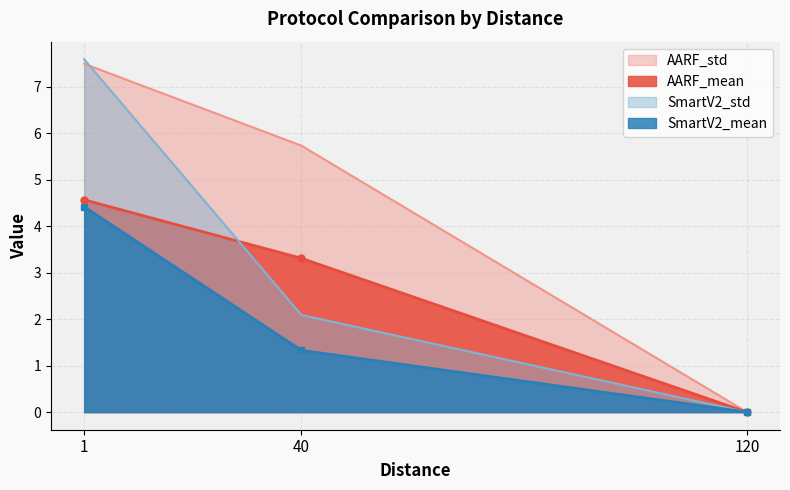

What is the value of the SmartV2_mean point at the 2nd from the left?

1.3